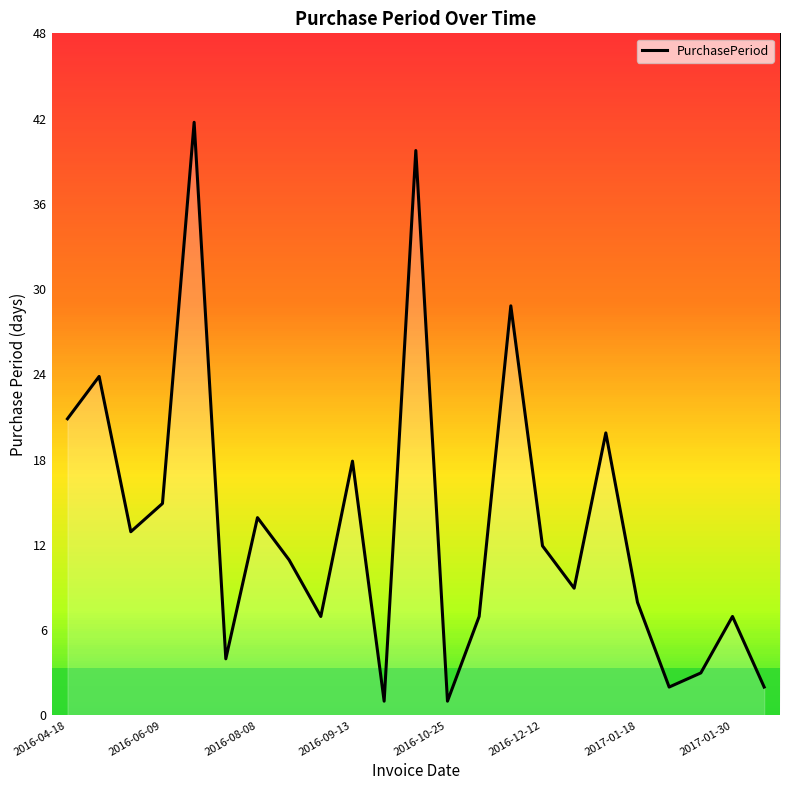

True or false: there are more than 1 points higher than both neighbors.

True